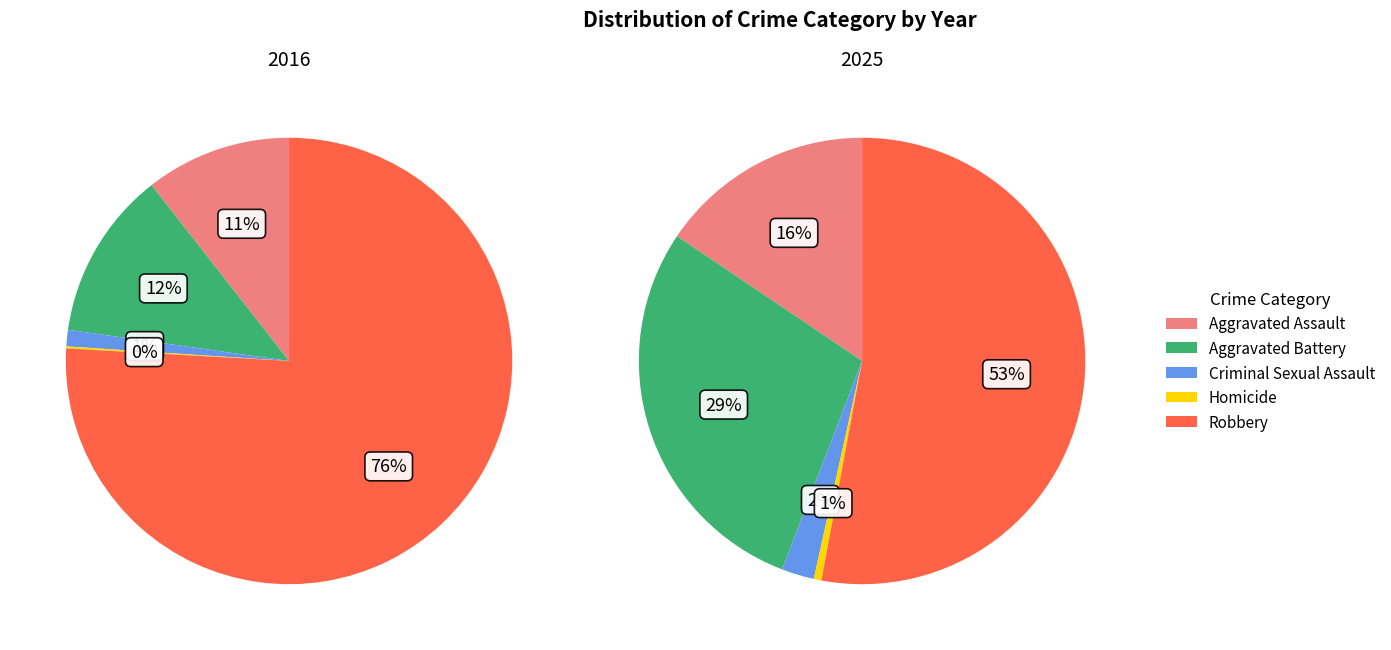

True or false: Homicide accounts for 1% of the total.

True